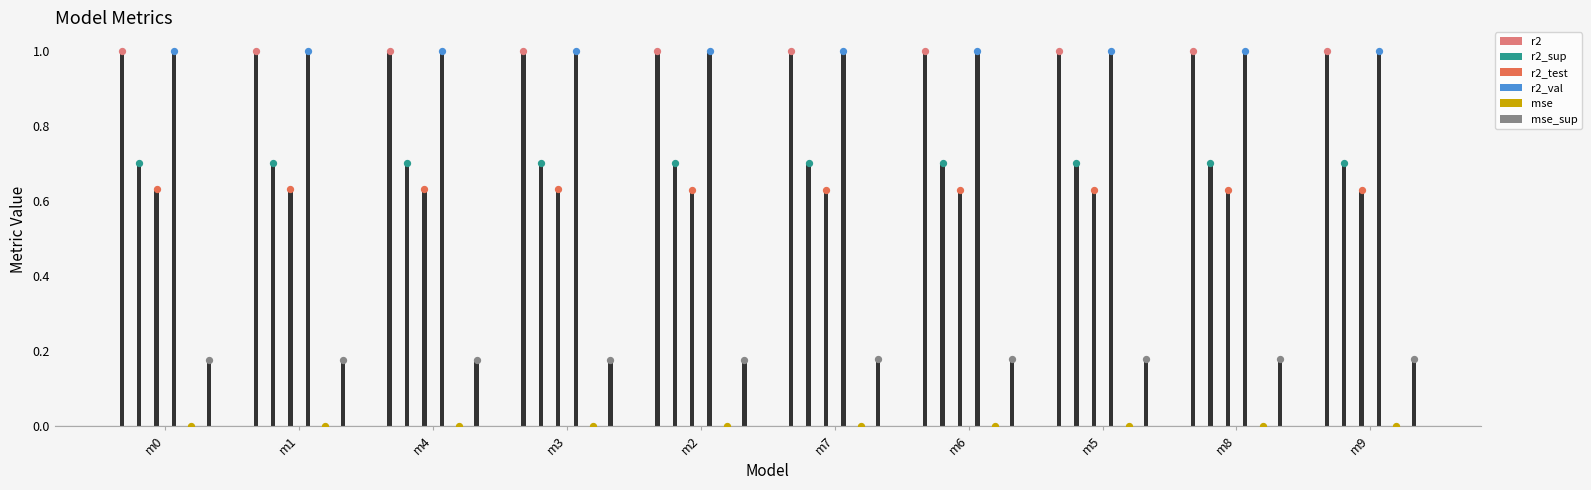

Which series reaches the maximum Y coordinate?

r2_val